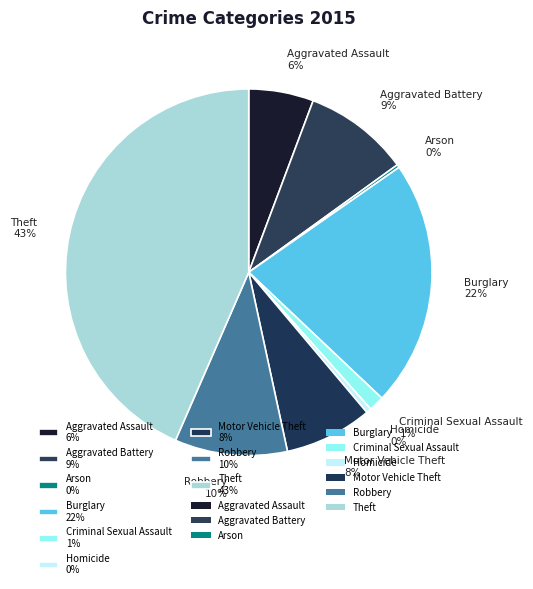

Is there any slice that represents more than half of the pie?

No